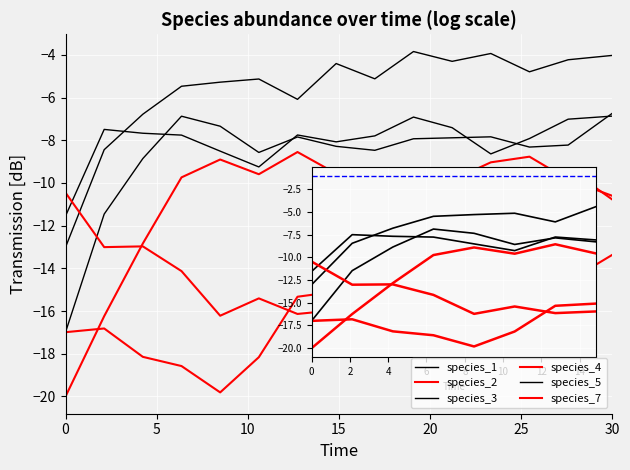

Reading left to right, list all the values displayed in this chart.

species_1: -13.0	-8.4	-6.8	-5.5	-5.3	-5.1	-6.1	-4.4	-5.1	-3.8	-4.3	-3.9	-4.8	-4.2	-4.0
species_2: -20.0	-16.2	-12.8	-9.7	-8.9	-9.6	-8.6	-9.6	-9.6	-10.5	-9.9	-9.0	-8.8	-9.8	-10.6
species_3: -17.0	-11.5	-8.9	-6.9	-7.3	-8.6	-7.8	-8.3	-8.5	-7.9	-7.9	-7.8	-8.3	-8.2	-6.7
species_4: -17.0	-16.8	-18.1	-18.6	-19.8	-18.2	-15.3	-15.1	-13.1	-11.8	-12.0	-12.1	-11.3	-9.3	-10.8
species_5: -11.5	-7.5	-7.7	-7.8	-8.5	-9.3	-7.8	-8.1	-7.8	-6.9	-7.4	-8.6	-7.9	-7.0	-6.9
species_7: -10.5	-13.0	-13.0	-14.1	-16.2	-15.4	-16.1	-16.0	-15.2	-12.7	-11.1	-13.1	-14.3	-14.6	-13.4